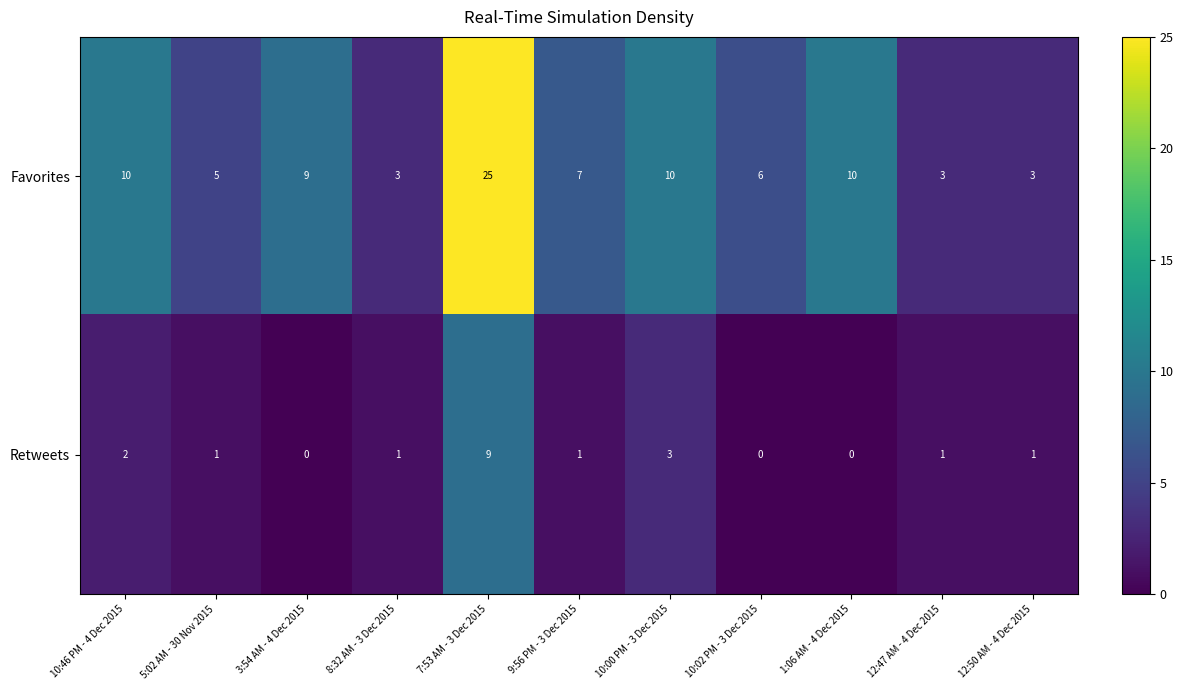

At which label does Retweets first exceed 1?

10:46 PM - 4 Dec 2015